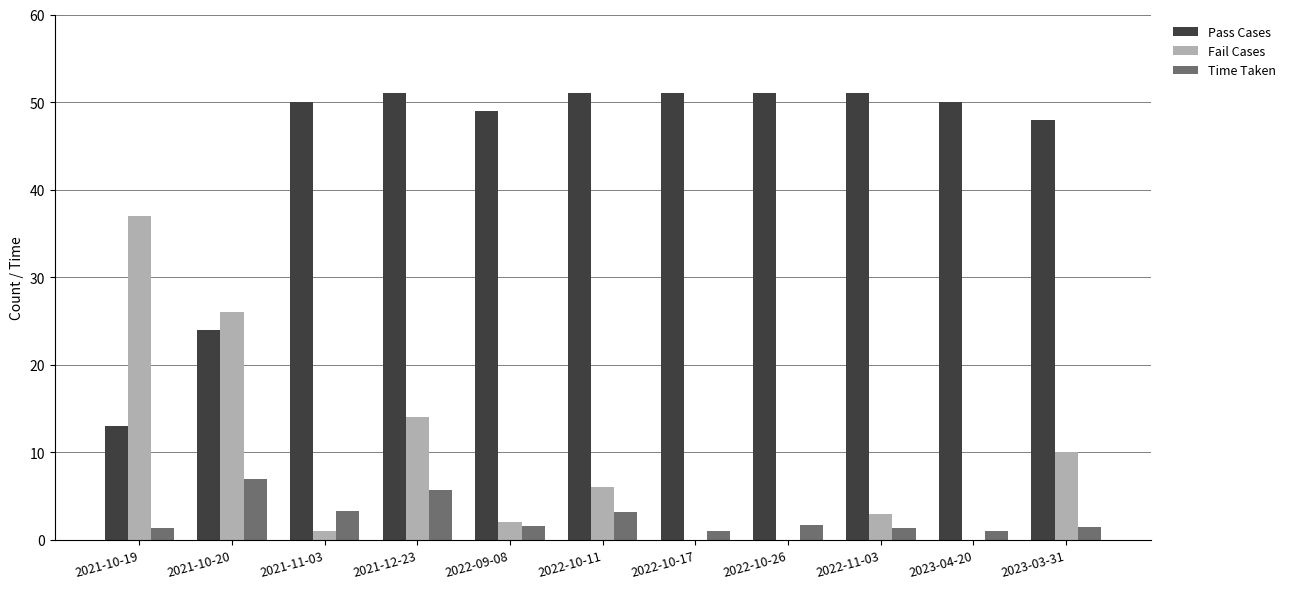

What is the highest value of the Time Taken series?

7.0